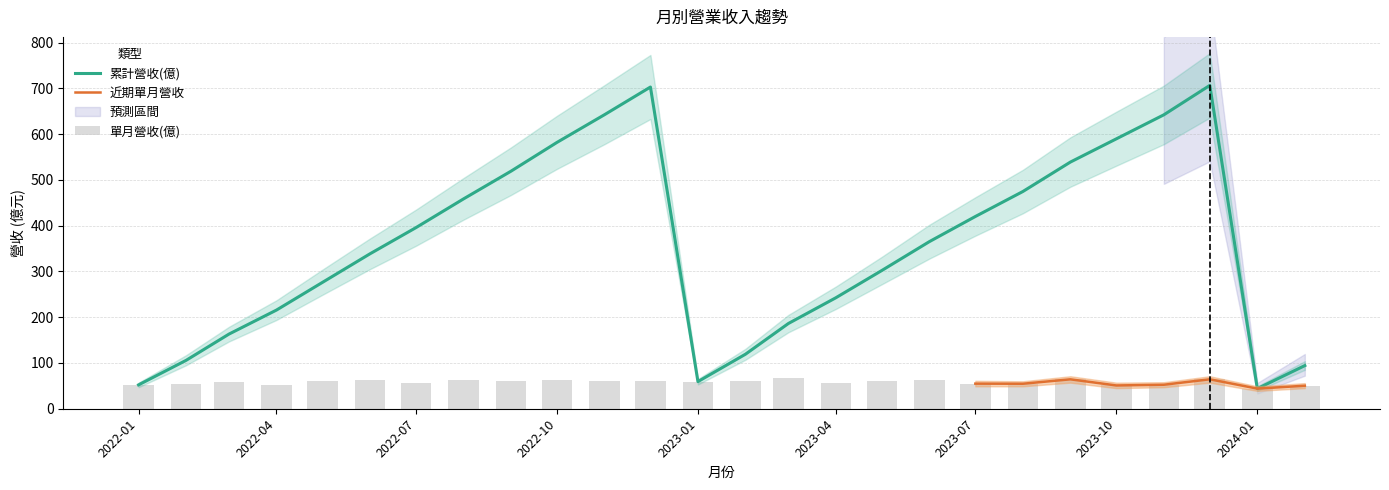

What is the difference between the 累計營收(億) values at 2022-06-01 and 2023-08-01?

136.1